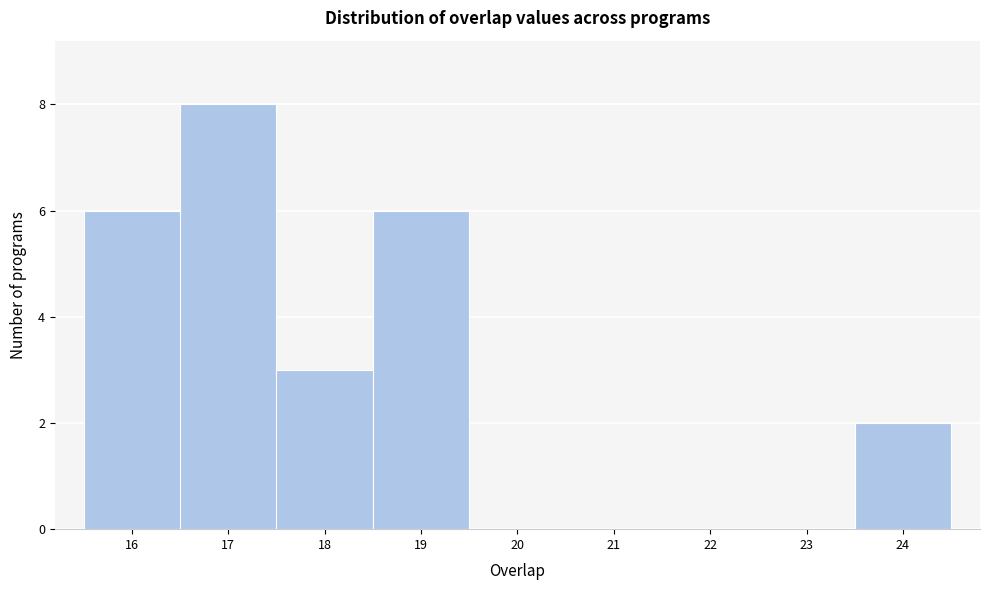

How tall is the bar that spans 15.5 to 16.5 on the x-axis? The values are not printed on the chart, so give them approximately, as read against the axis.

6